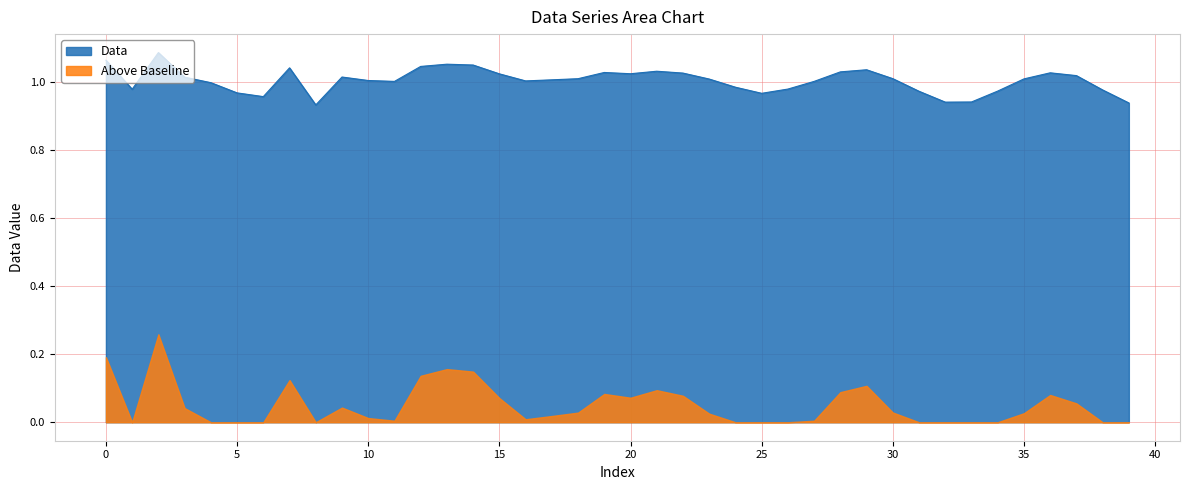

True or false: Above Baseline and Data cross at least once.

False